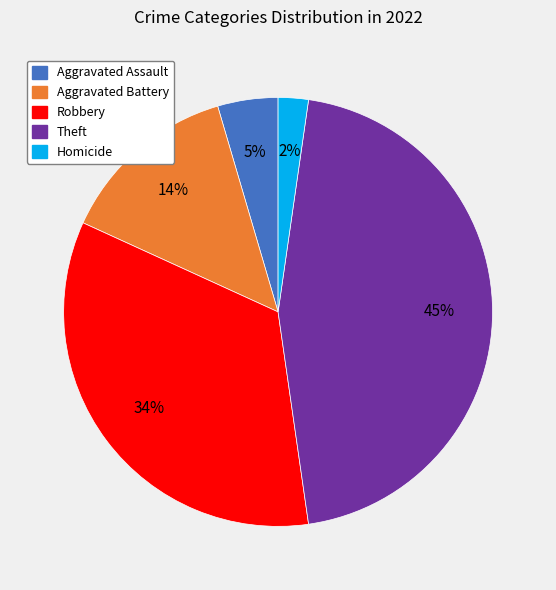

Is there a majority slice in this chart?

No